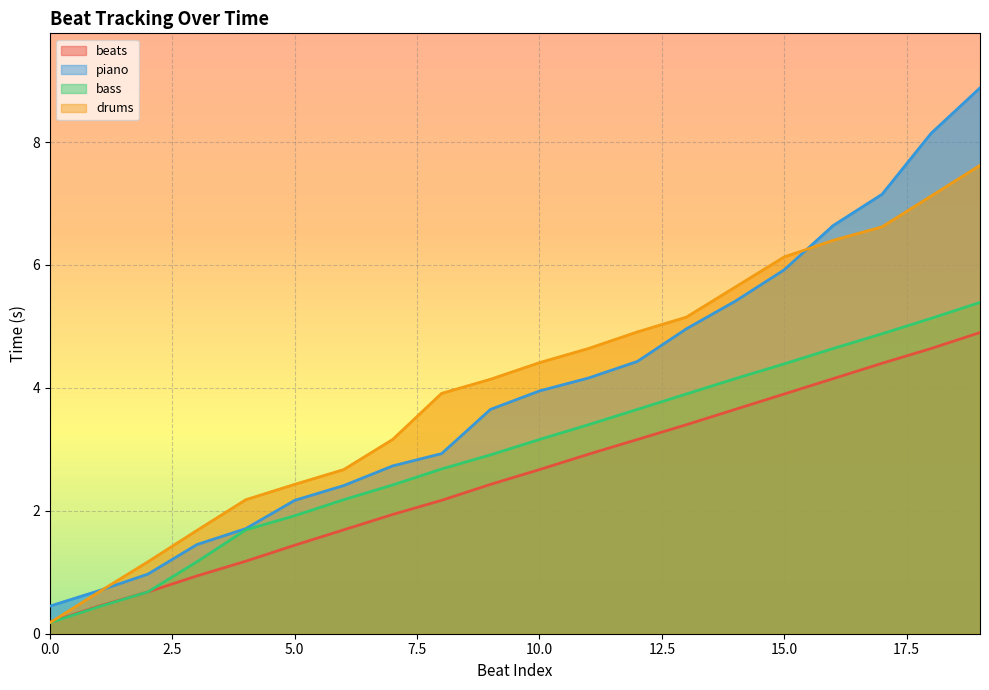

What is the sum of the drums values at 19 and 16?

14.0